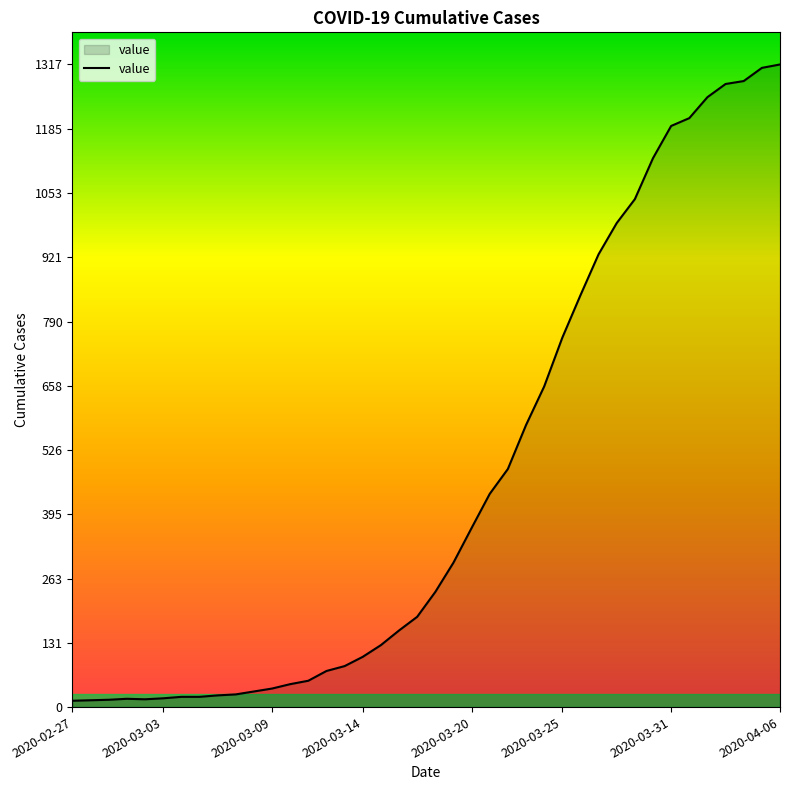

What is the difference between the maximum and minimum values?

1304